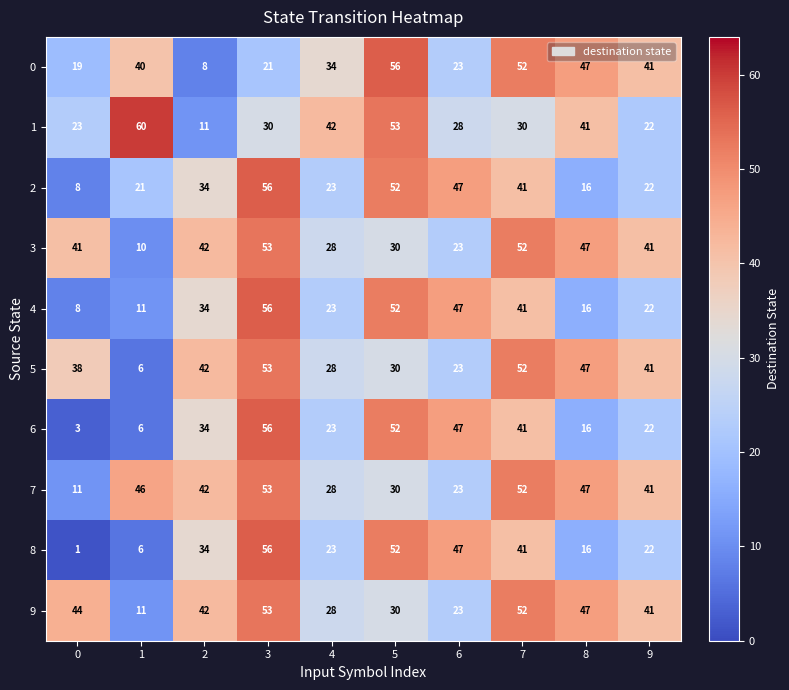

The value of 1 at 4 is 42. True or false?

True